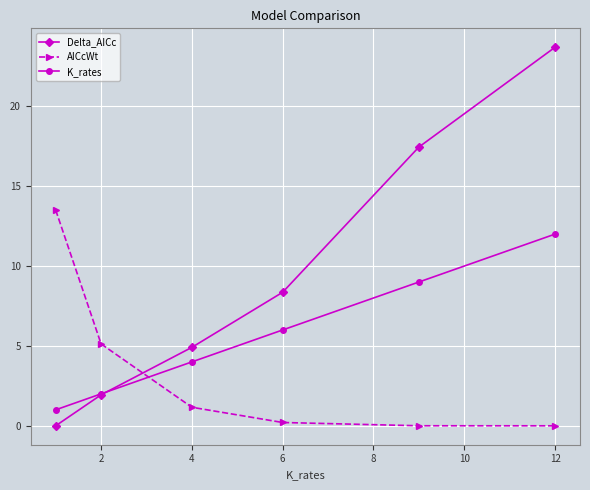

What are all the series names shown in the legend?

Delta_AICc, AICcWt, K_rates